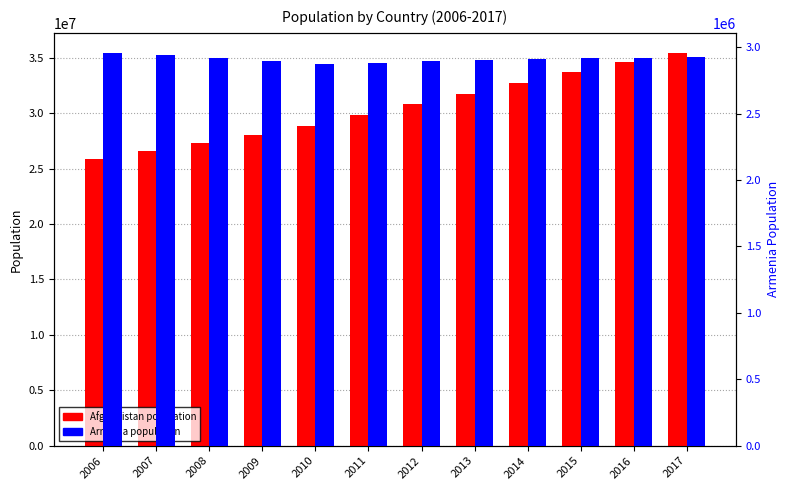

Which series has the widest spread of values?

Afghanistan (population)